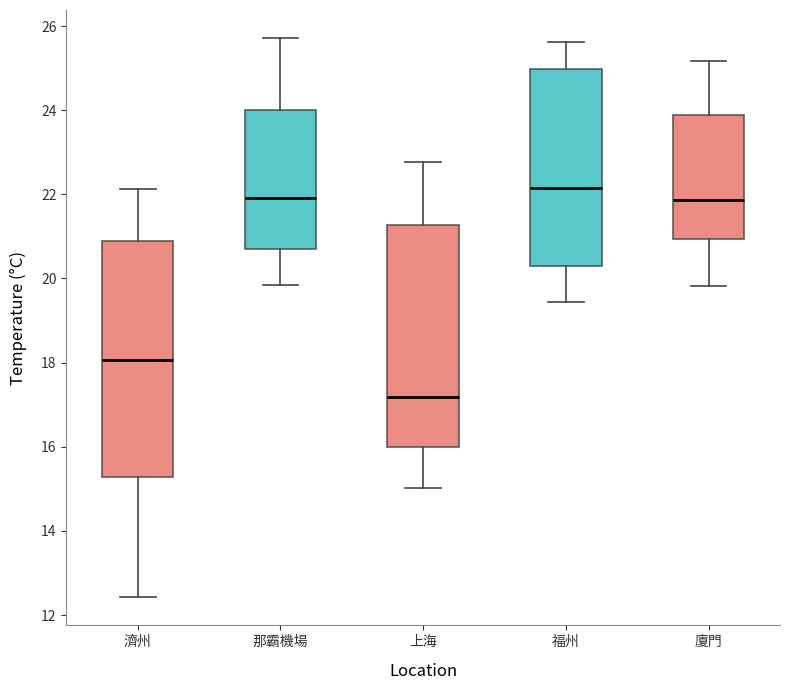

Reading left to right, transcribe this box plot: for each box, give where its median line is, the range the box spans, and where its two whiskers end, as read against the y-axis. The values are not printed on the chart, so give them approximately, as read against the axis.

濟州: median 18.0, box 15.2 to 20.8, whiskers 12.4 to 22.2
那霸機場: median 22.0, box 20.6 to 24.0, whiskers 19.8 to 25.8
上海: median 17.2, box 16.0 to 21.2, whiskers 15.0 to 22.8
福州: median 22.2, box 20.2 to 25.0, whiskers 19.4 to 25.6
廈門: median 21.8, box 21.0 to 23.8, whiskers 19.8 to 25.2